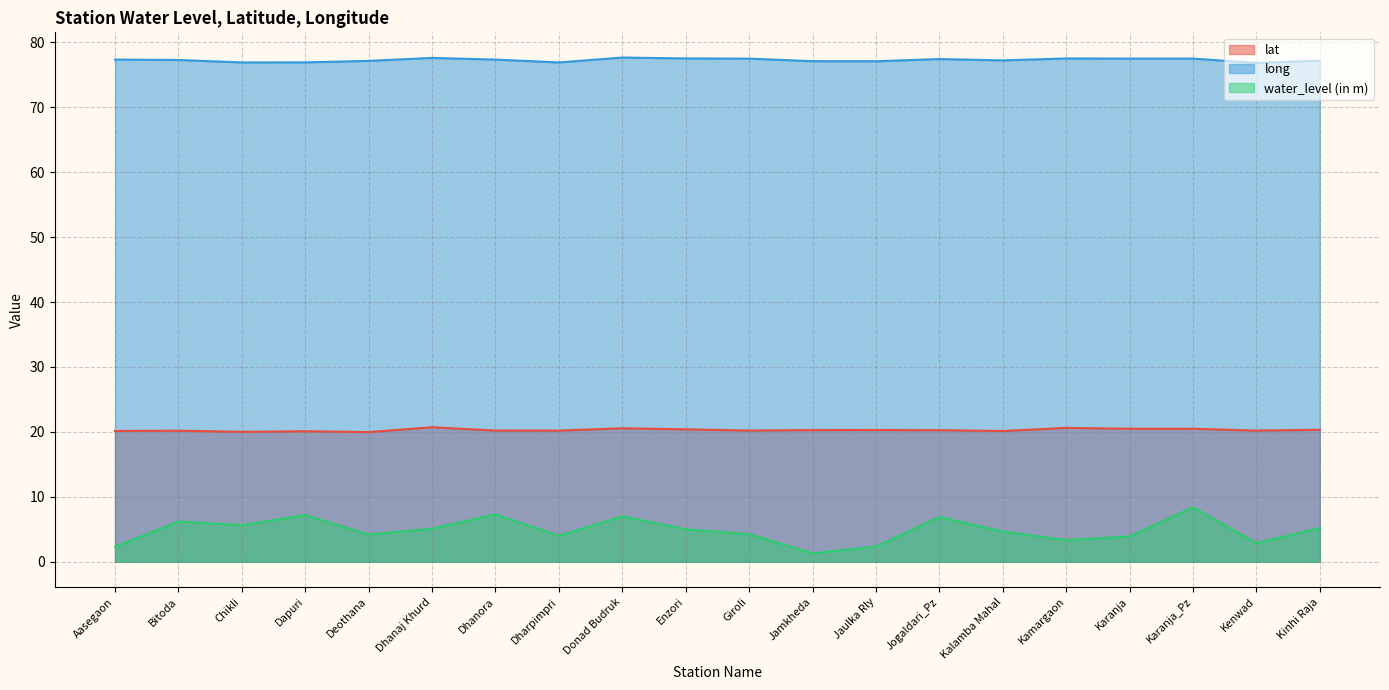

At Dharpimpri, list the series in order from largest to smallest.

long, lat, water_level (in m)